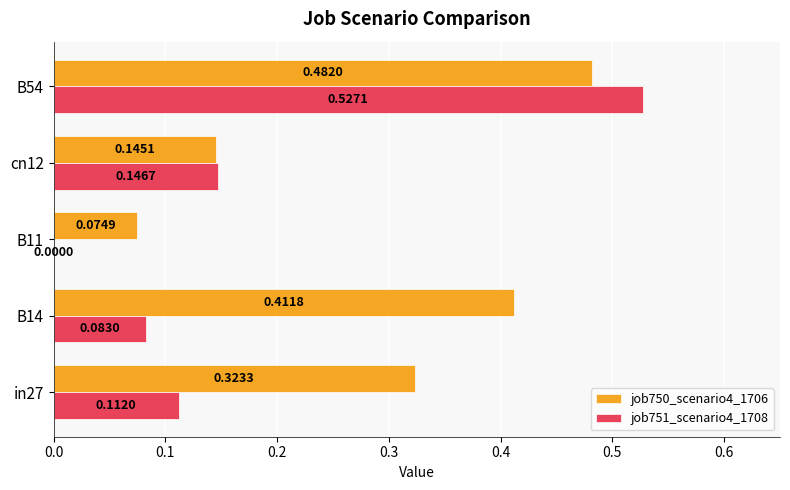

Which series changed the most between B14 and B11?

job750_scenario4_1706